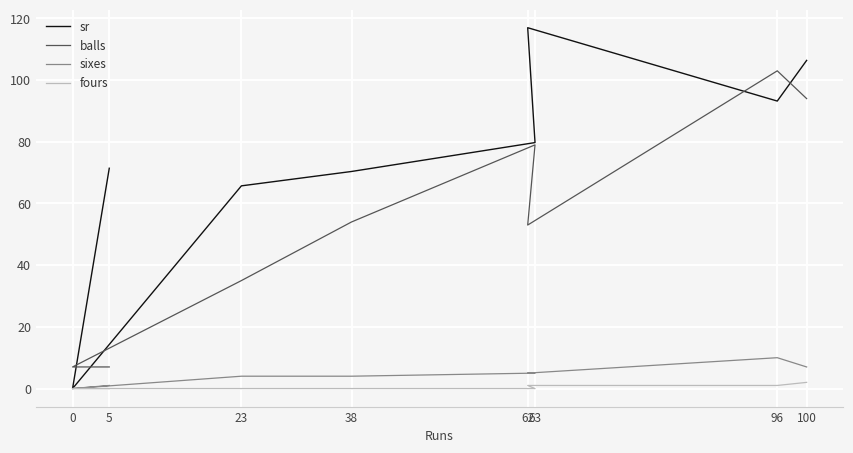

What is the spread (max minus min) of values at 100?

104.4